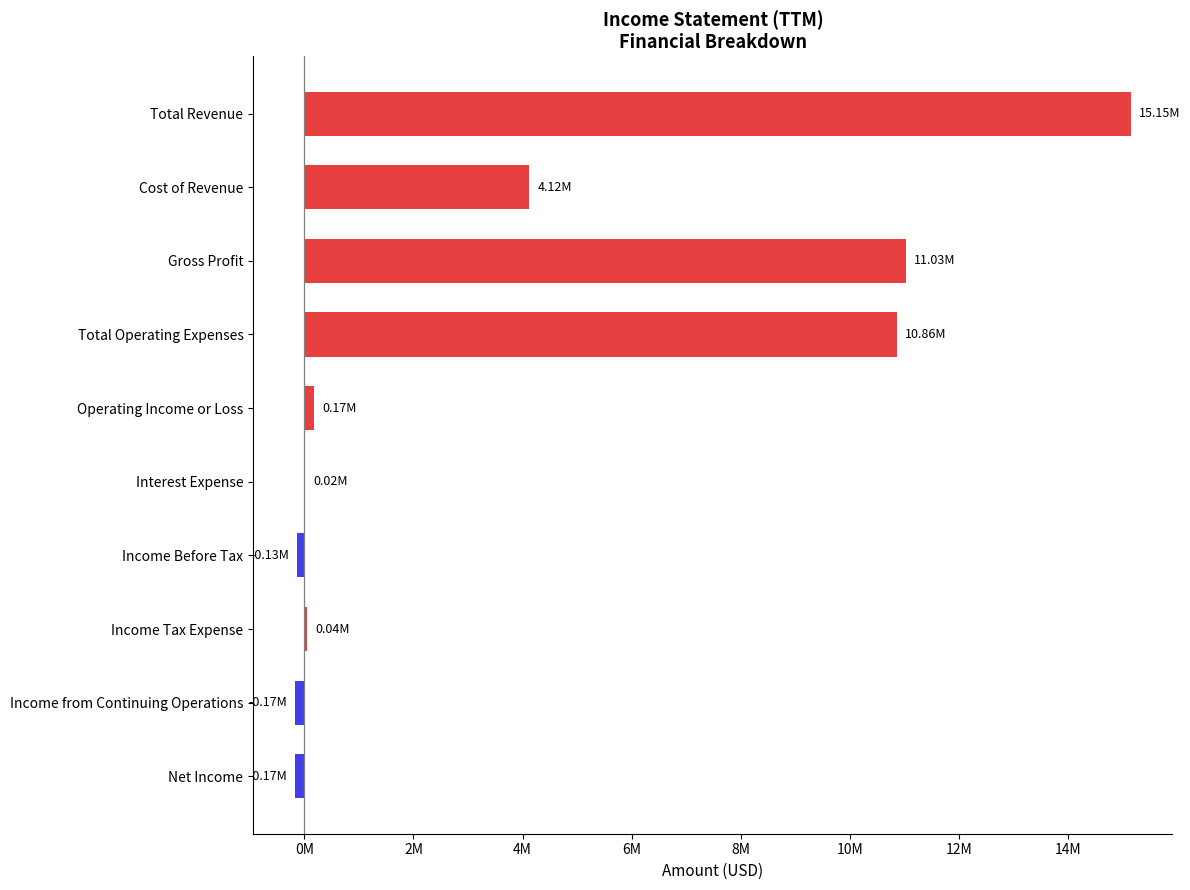

What is the sum of all values?

40923183